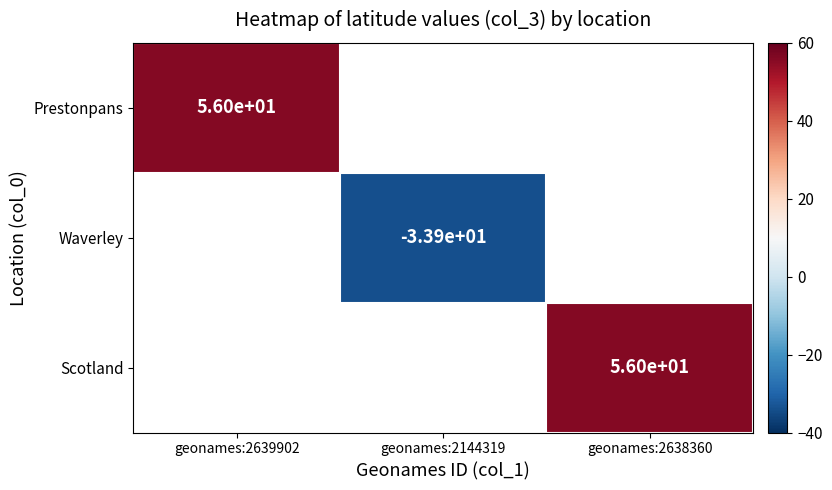

What is the highest value of the Prestonpans series?

56.0